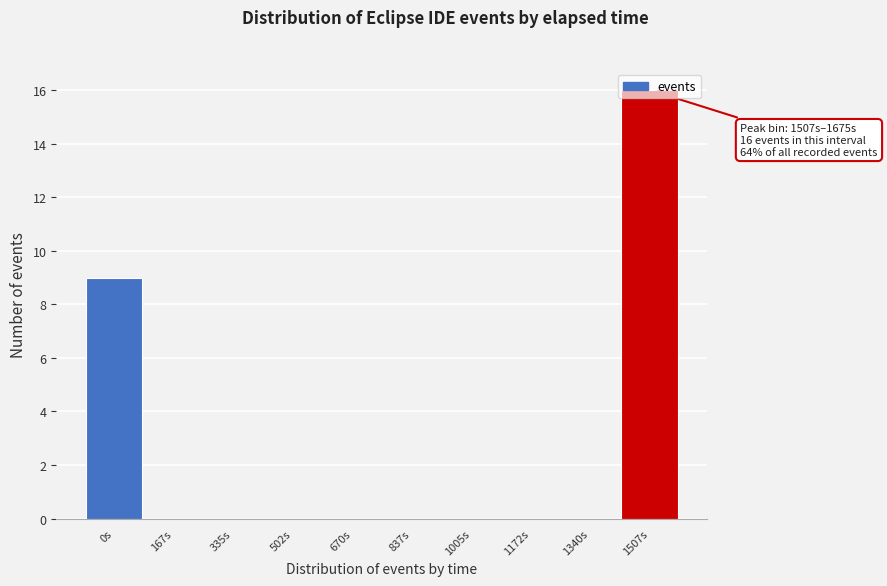

The chart shows a value of 3 at 0s. True or false?

False